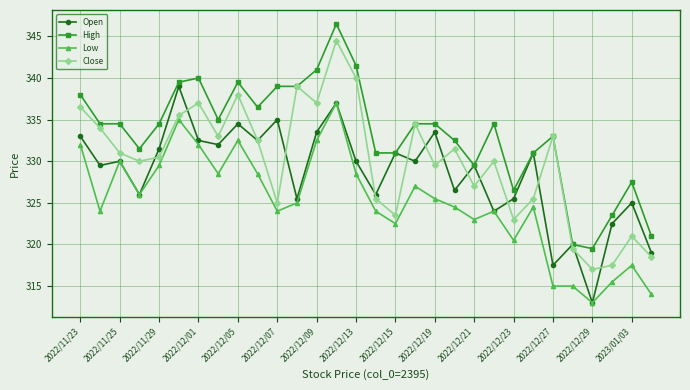

How many categories are shown in the chart?

30